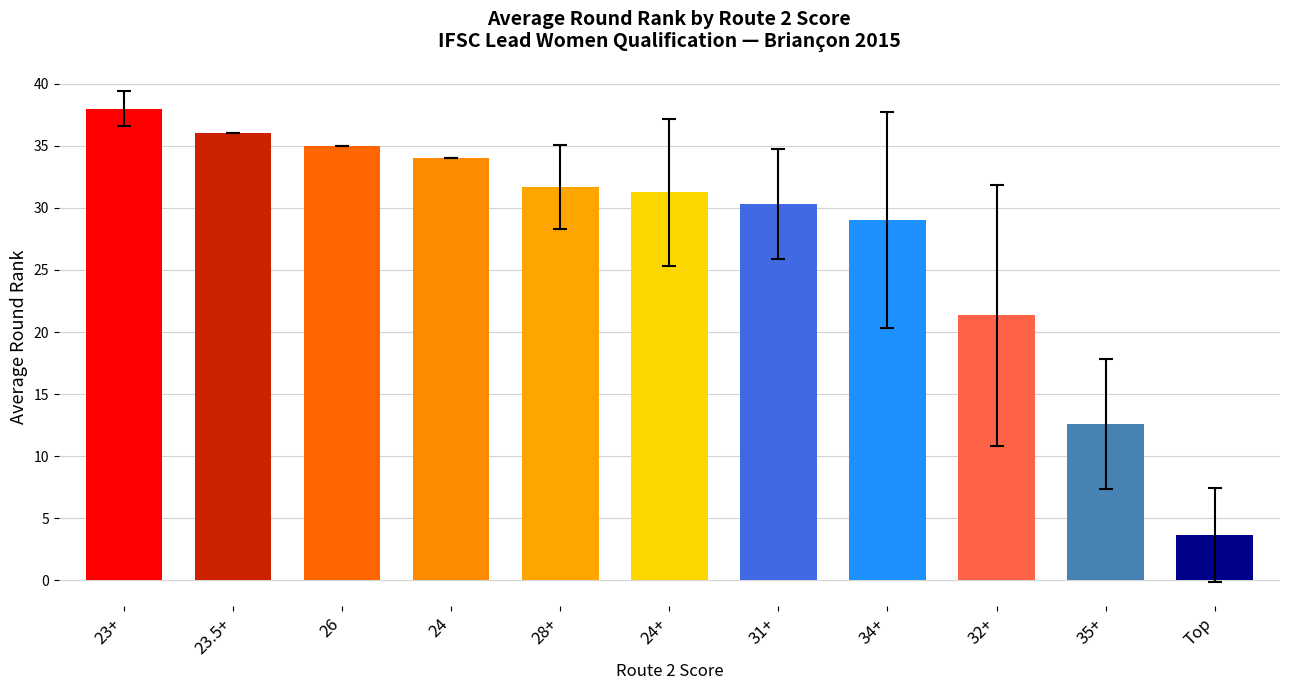

What is the greatest value displayed?

38.0